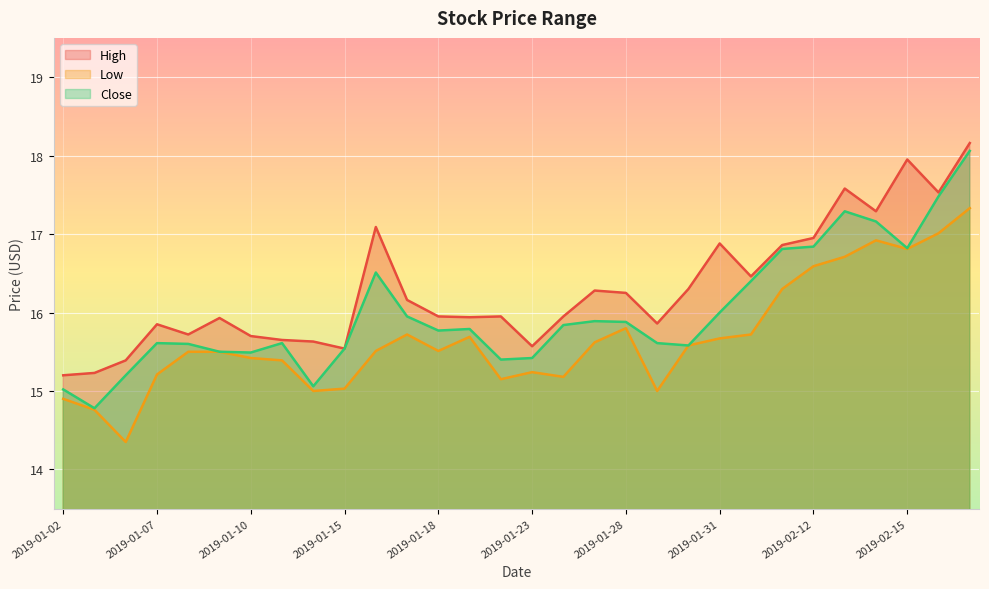

What is the difference between the highest and lowest values at 2019-01-25?

0.7